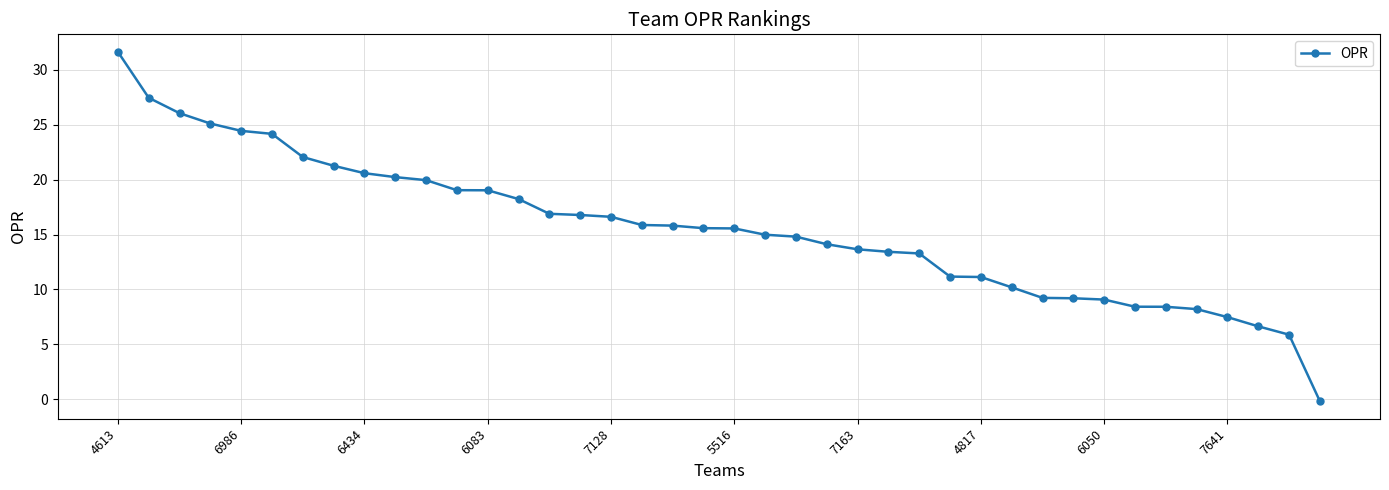

Count the number of categories in the chart.

40